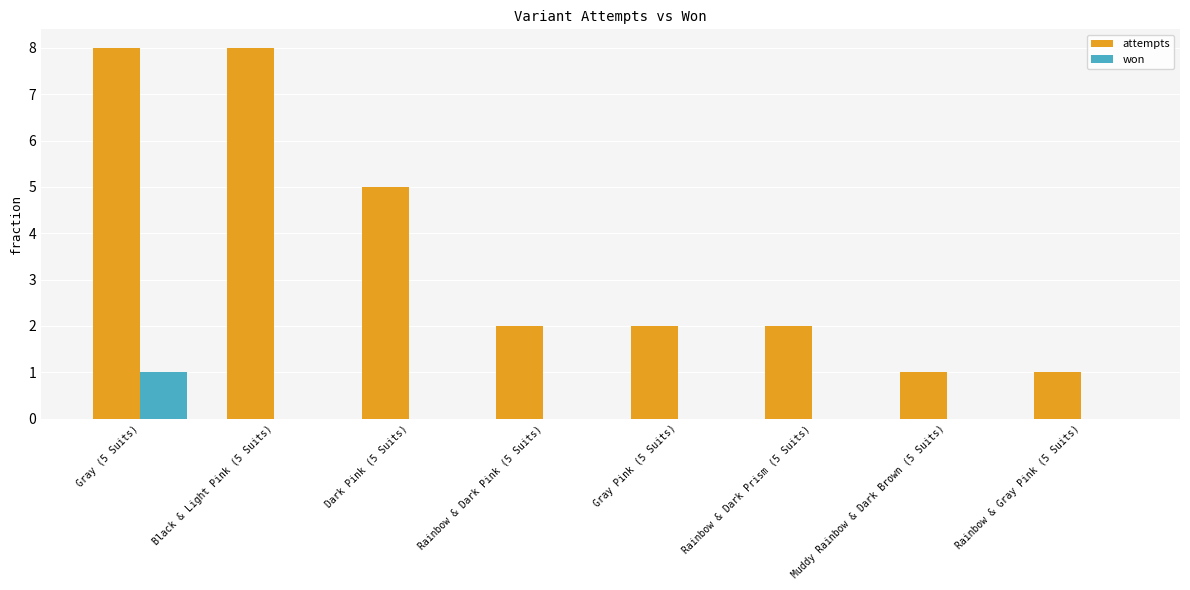

Where is attempts nearest to the value 4?

Dark Pink (5 Suits)